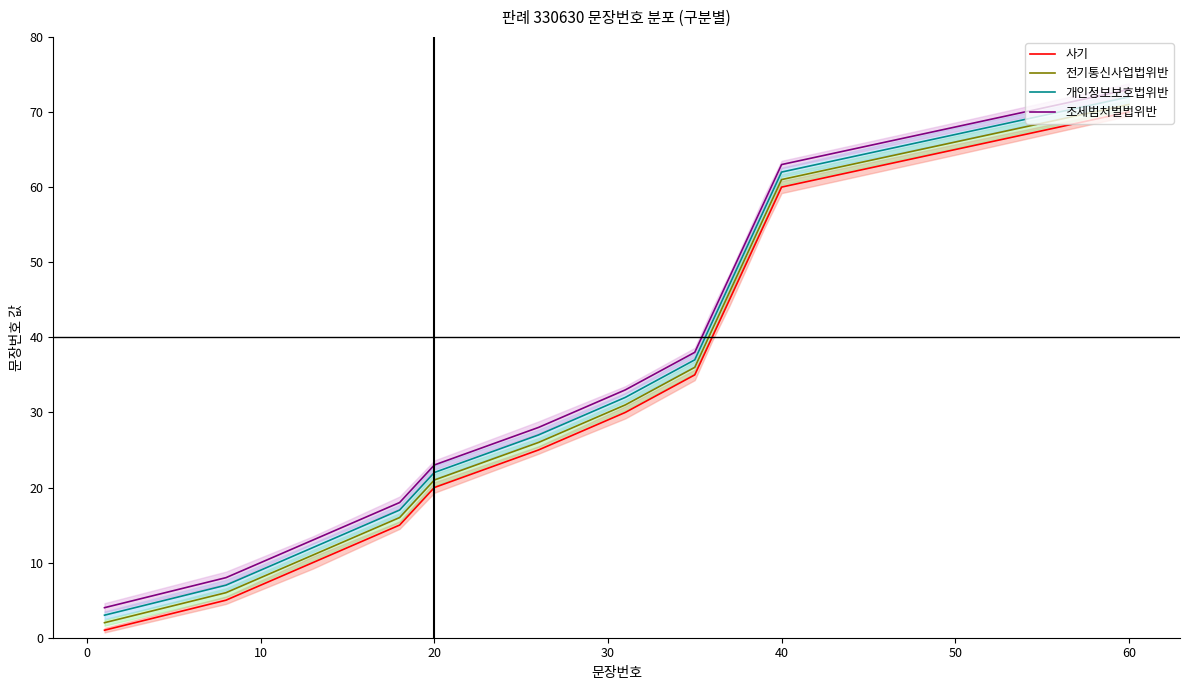

How many data points does each series have?

15